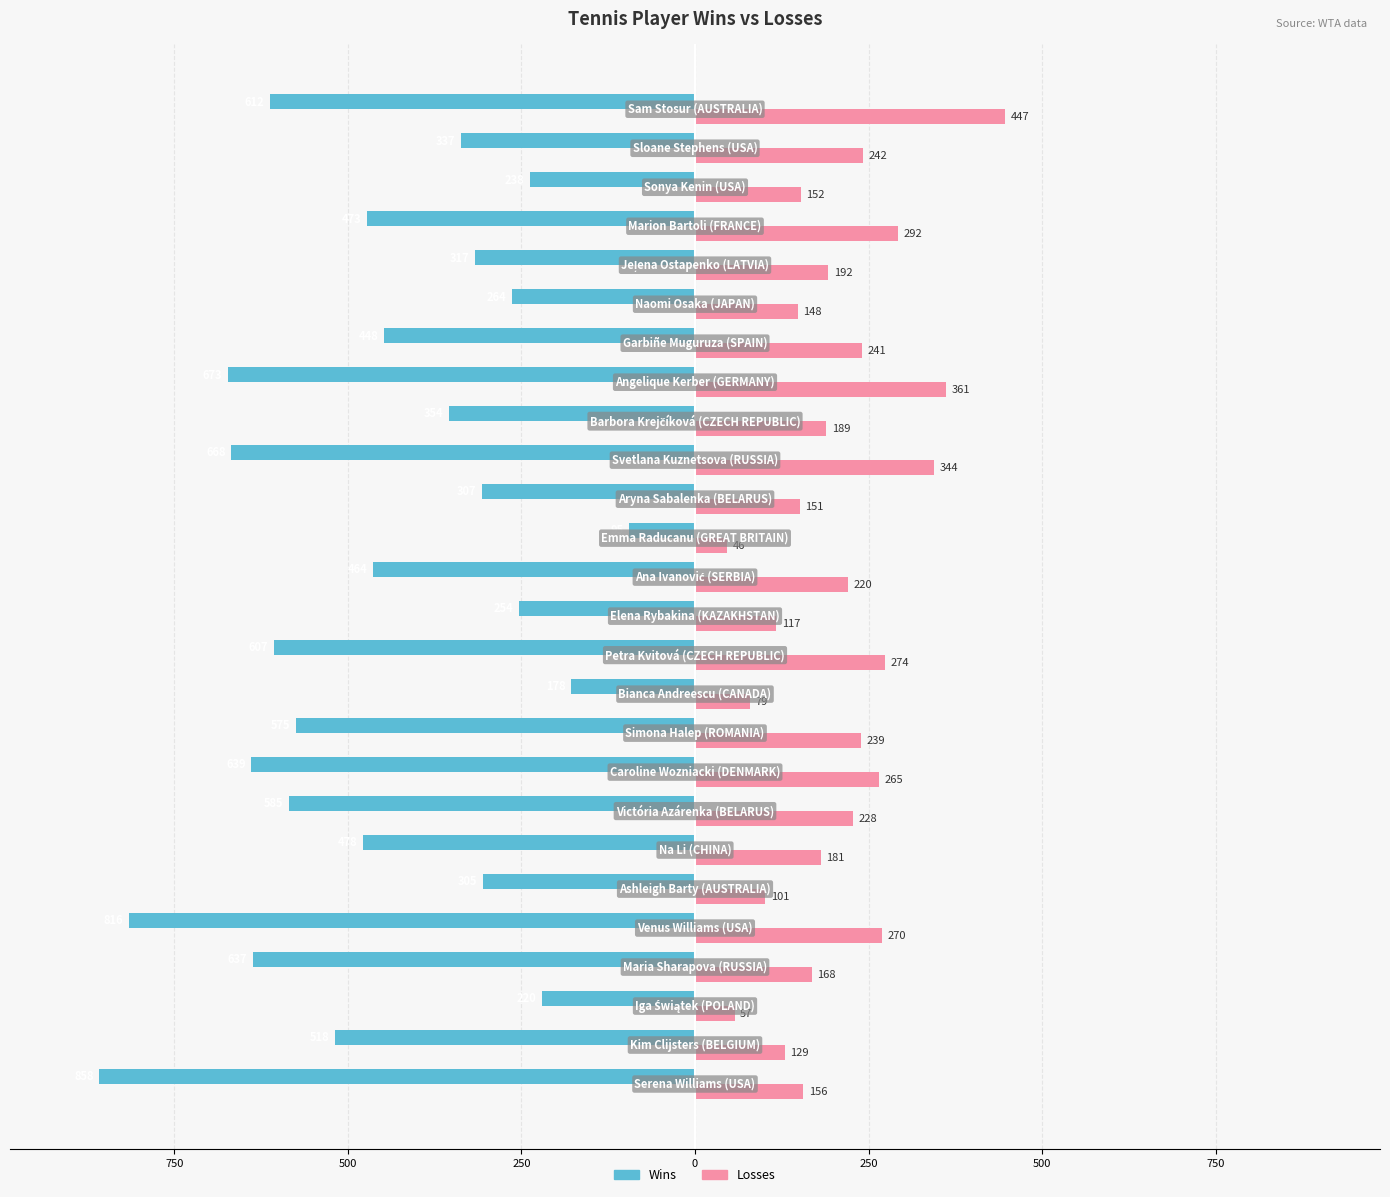

What are all the series names shown in the legend?

Wins, Losses